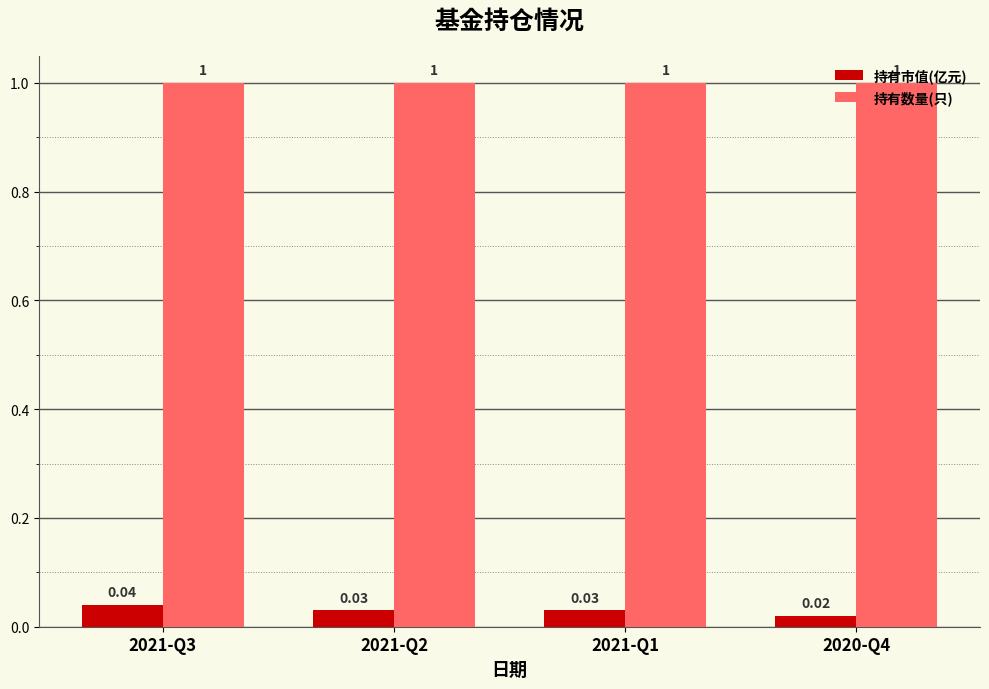

What is the sum of all 持有数量(只) values?

4.0